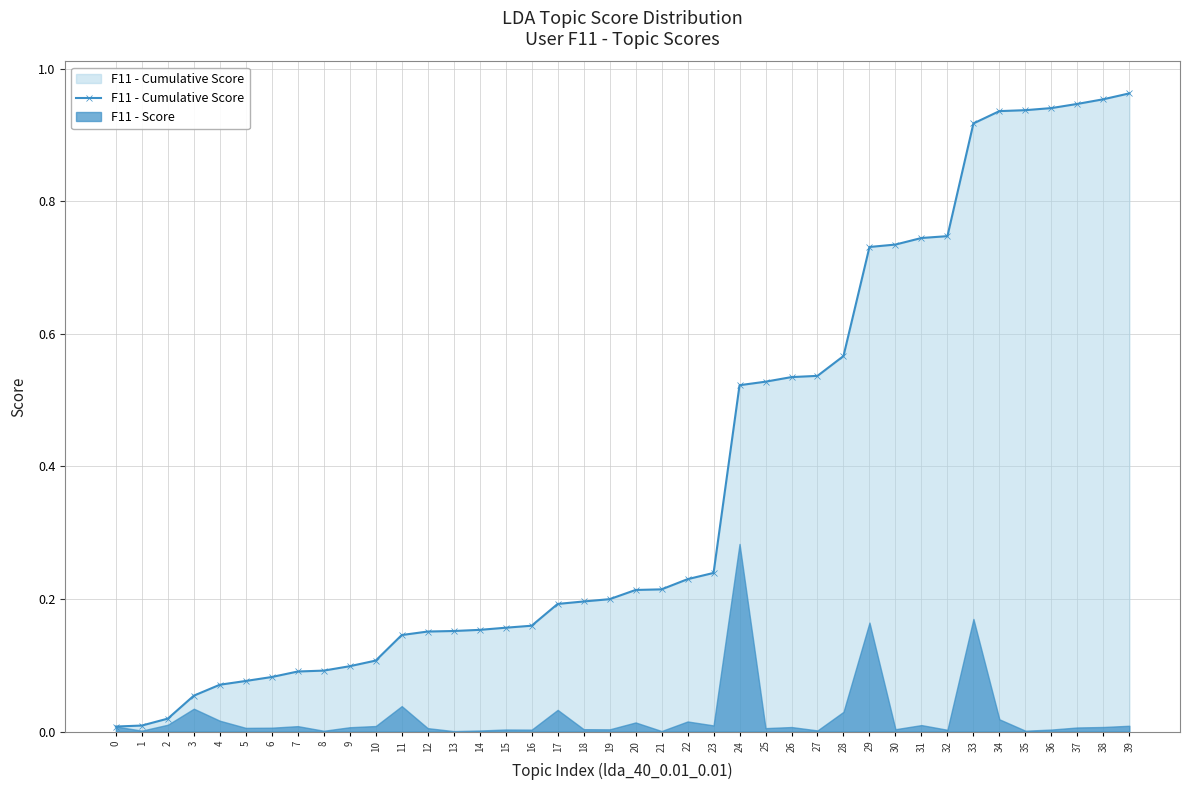

What is the sum of all values?

15.4